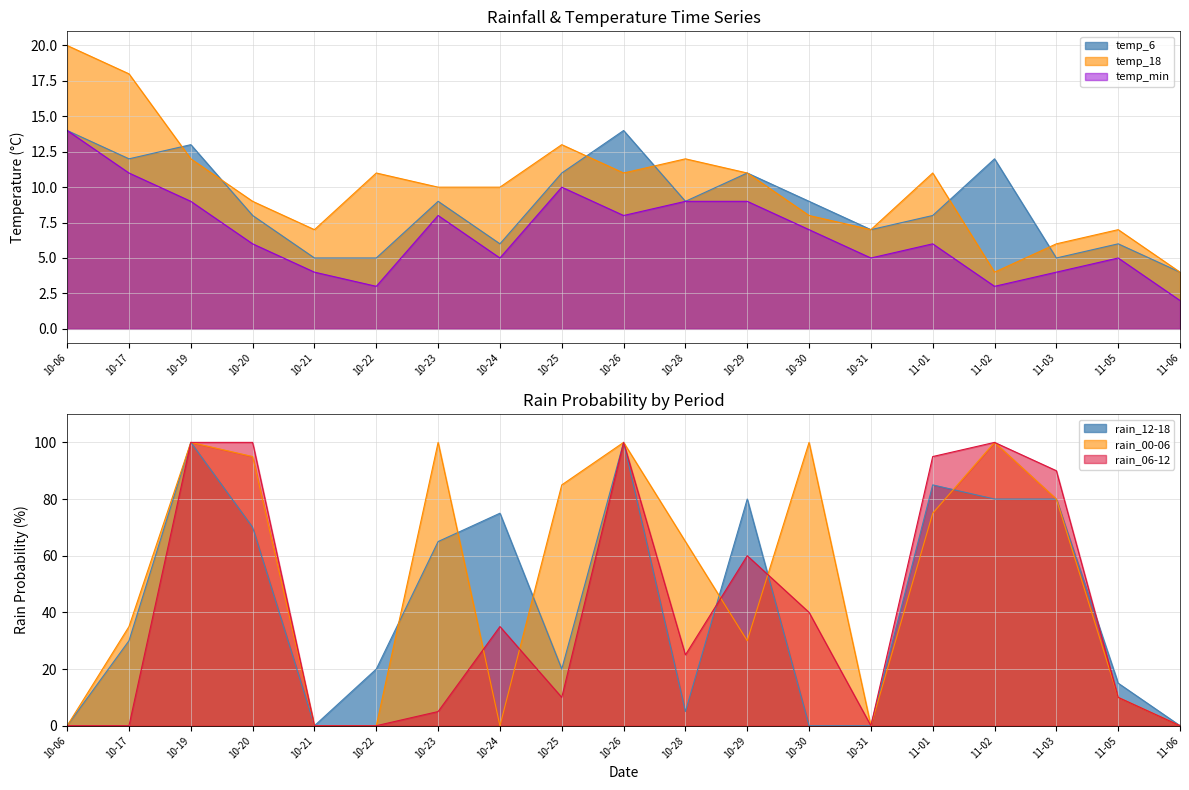

Where is rain_12-18 nearest to the value 50?

10-23